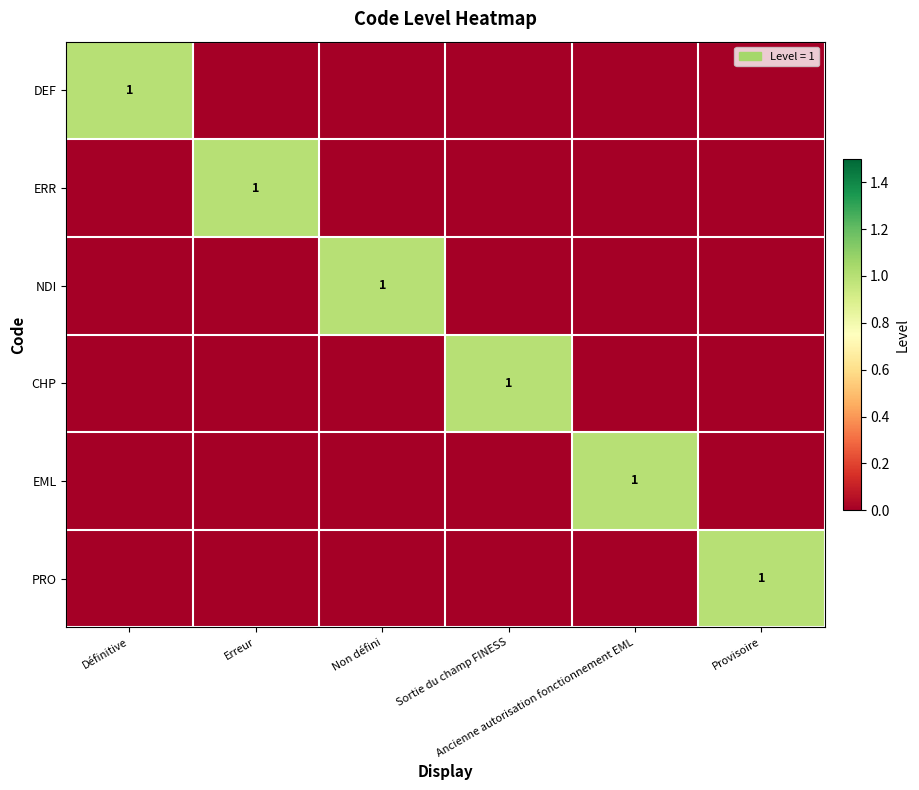

What is the sum of all EML values?

1